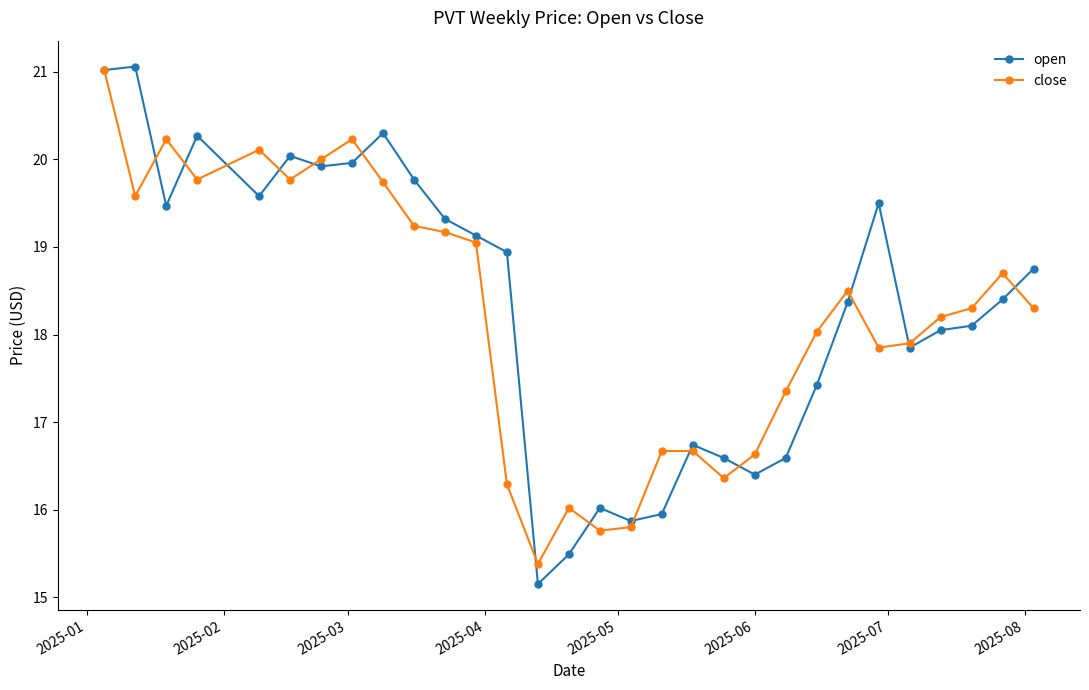

Which series has the widest spread of values?

open